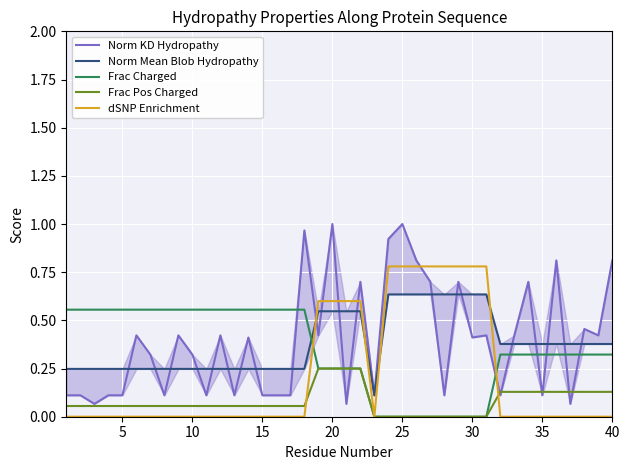

What is the sum of all Norm Mean Blob Hydropathy values?

15.2